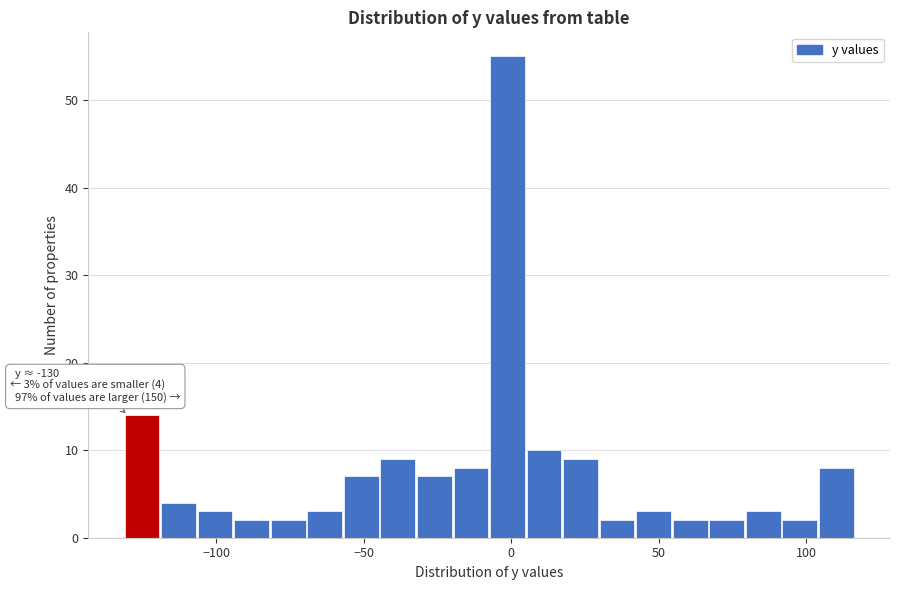

Around what value on the x-axis is the tallest bar? Give the approximate position of its centre, as read against the axis.

0